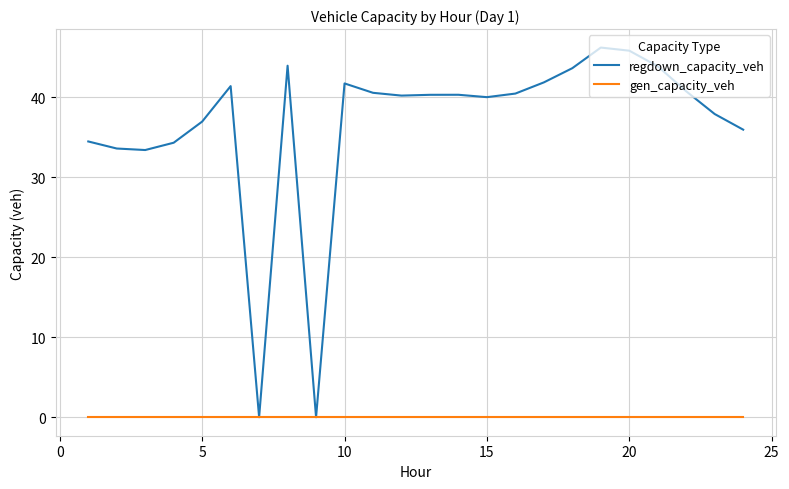

What is the highest value of the regdown_capacity_veh series?

46.2